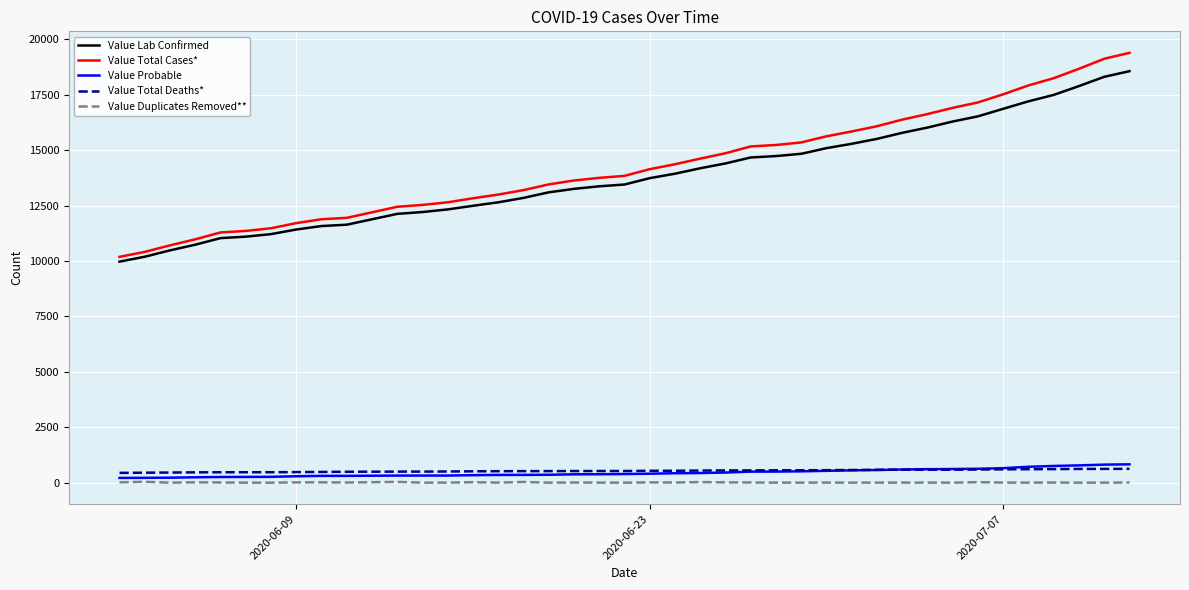

Which series has the largest range (max minus min)?

Value Total Cases*